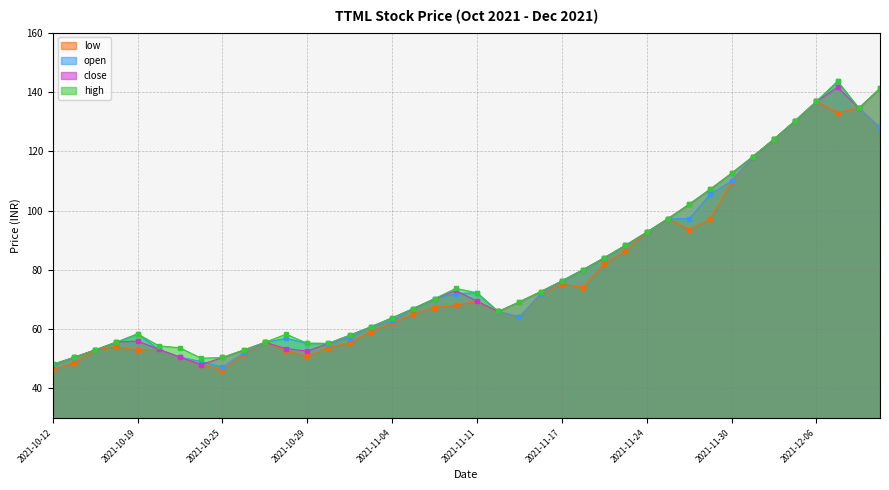

In high, how many points are lower than both neighbors (excluding endpoints)?

4